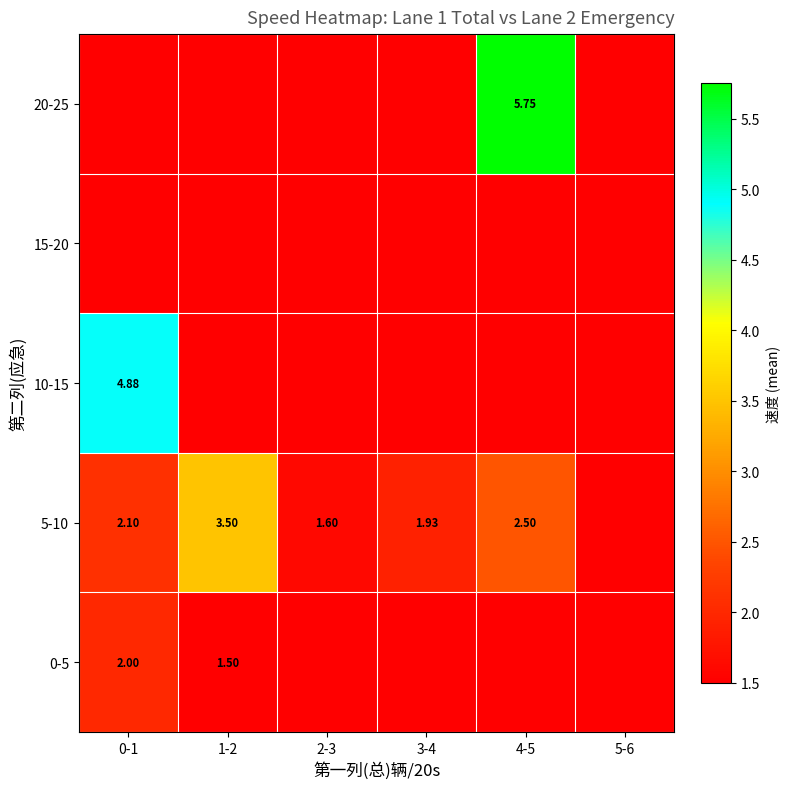

Rank the series by their maximum value, from lowest to highest.

15-20, 0-5, 5-10, 10-15, 20-25